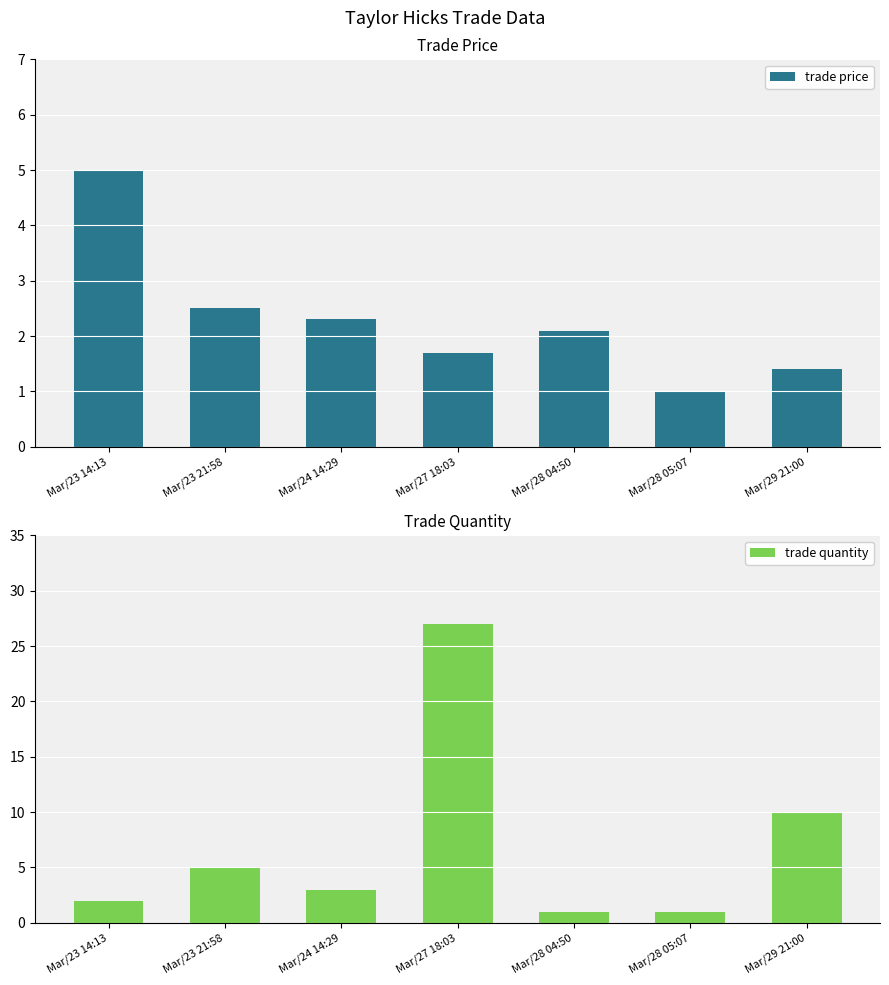

Which series changed the most between Mar/23 14:13 and Mar/28 04:50?

trade price